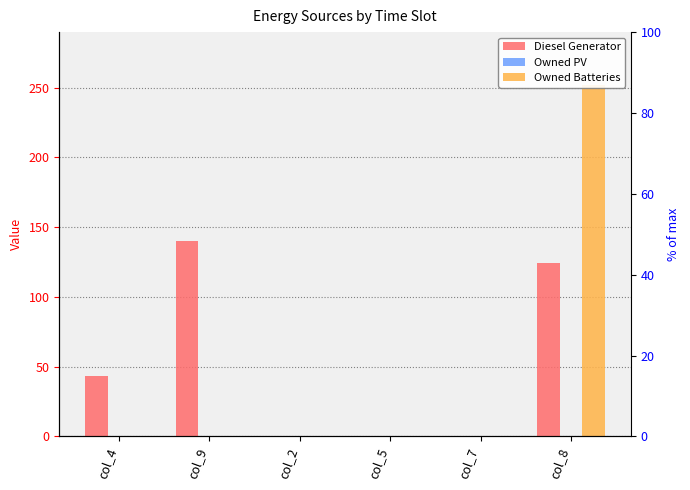

How many categories are shown in the chart?

6